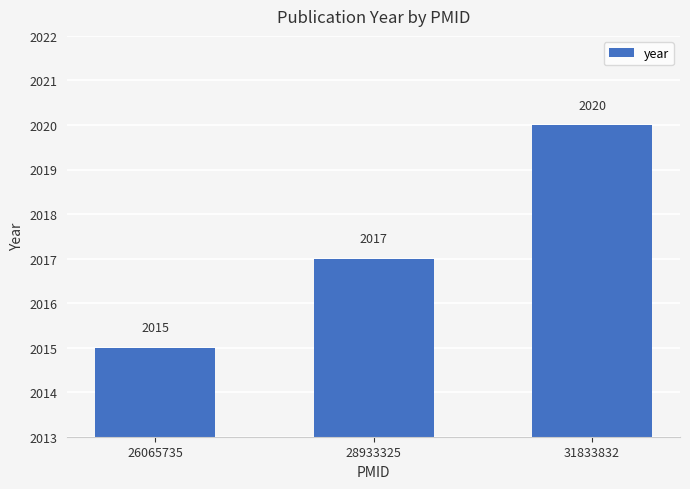

The chart shows a value of 2015 at 26065735. True or false?

True